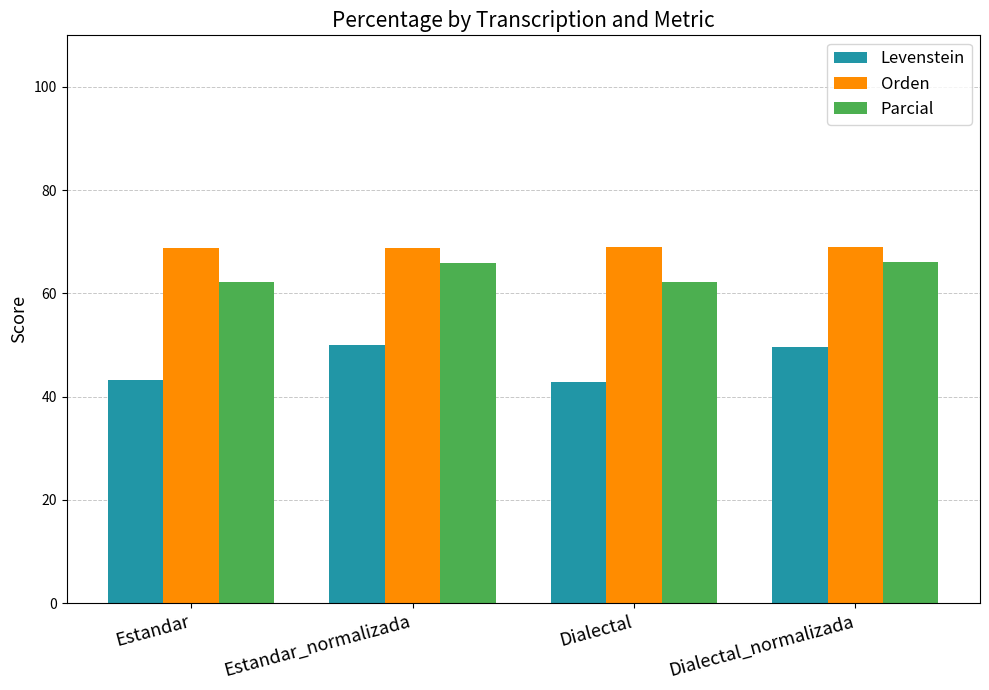

List the series in order of their overall mean, lowest first.

Levenstein, Parcial, Orden